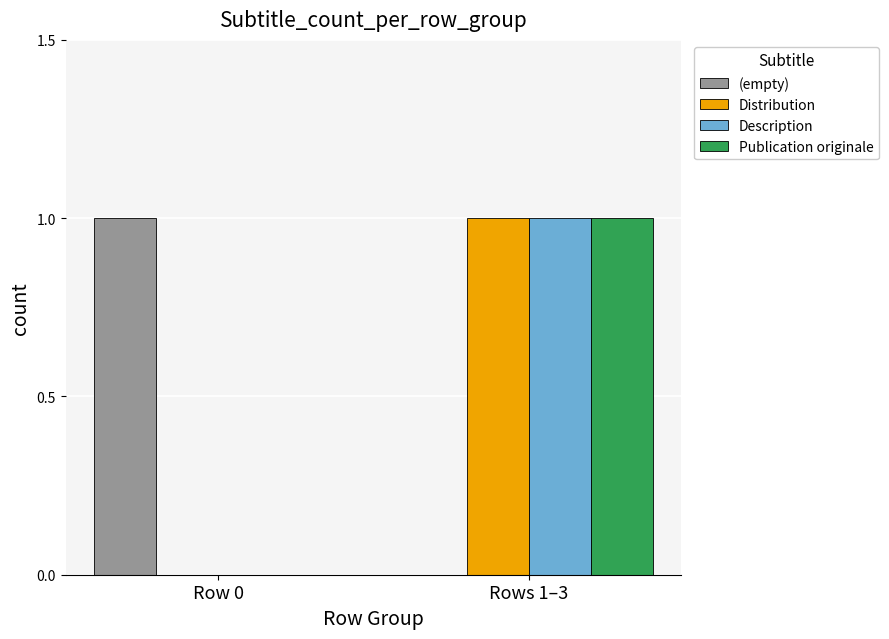

What is the spread (max minus min) of values at Rows 1–3?

1